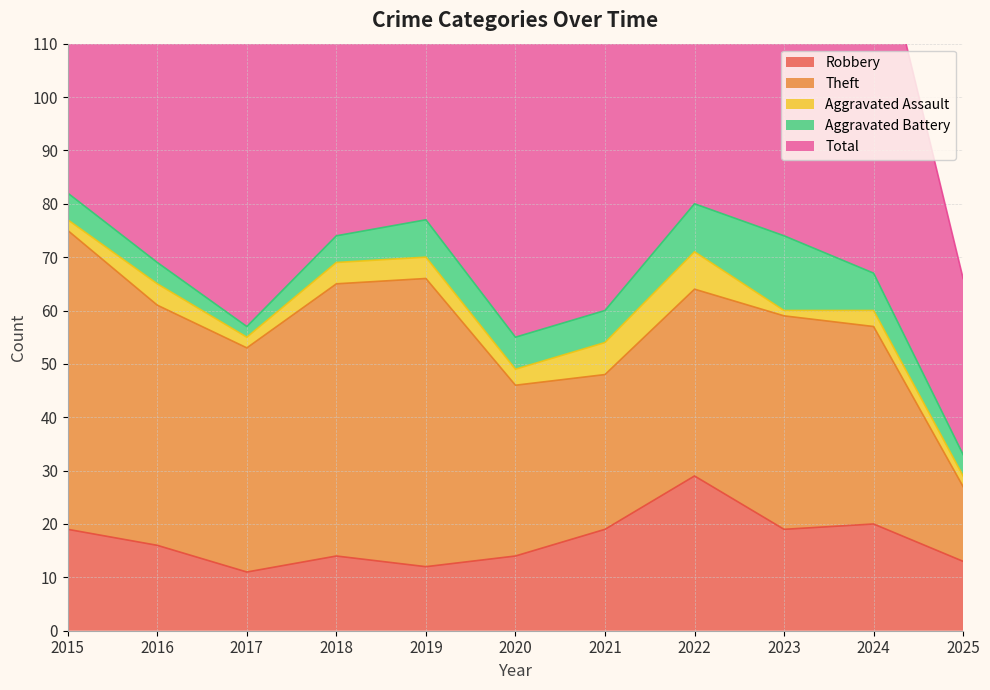

True or false: Aggravated Assault has more than 1 points higher than both neighbors.

True